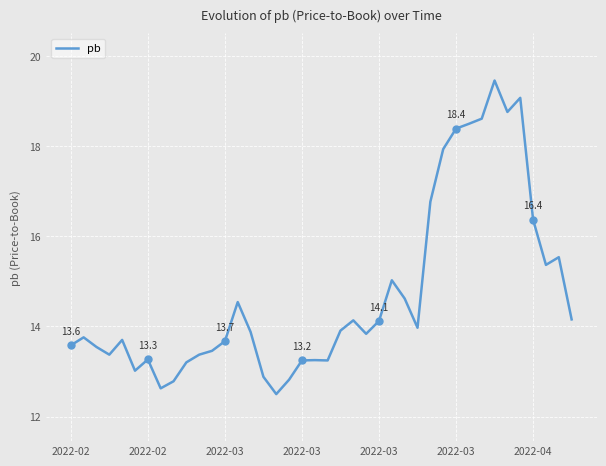

How many points are lower than both their immediate neighbors (excluding endpoints)?

9